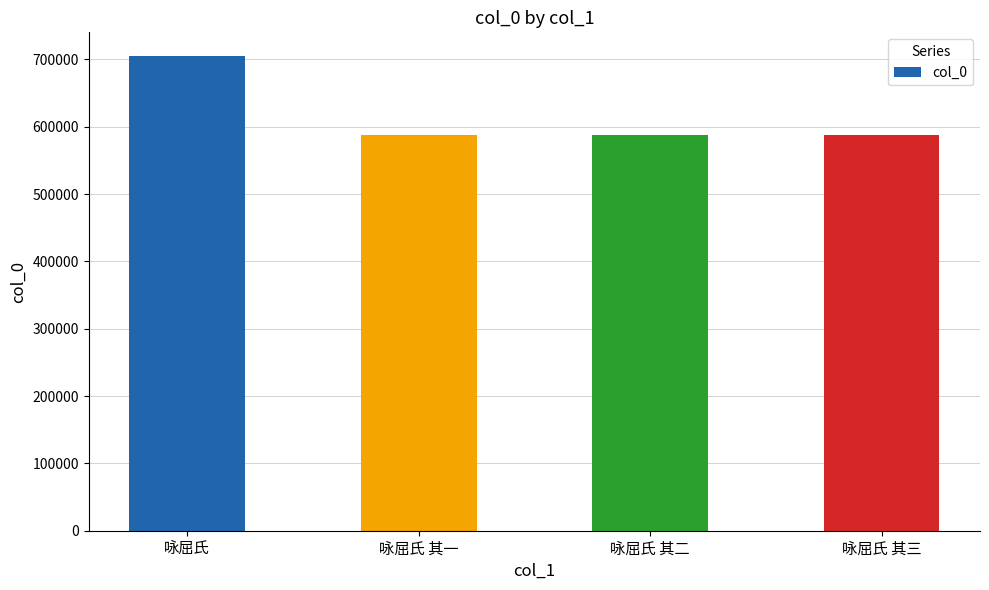

How many categories are shown in the chart?

4